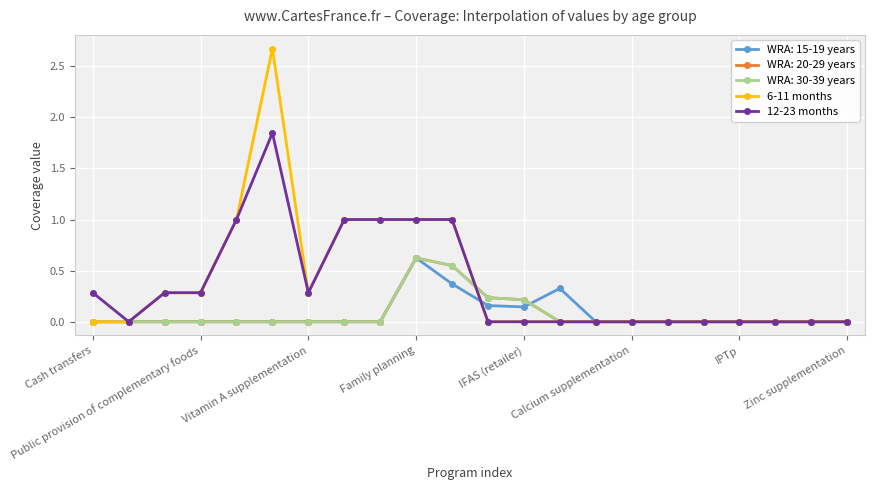

Which category has the lowest value in the 6-11 months series?

Cash transfers